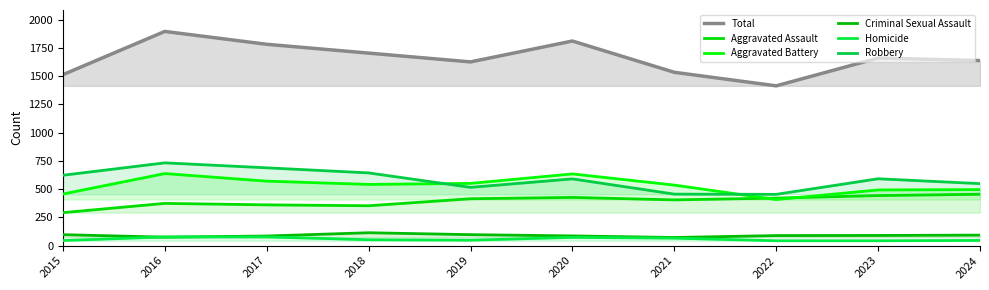

What is the total value across all series at 2022?

2830